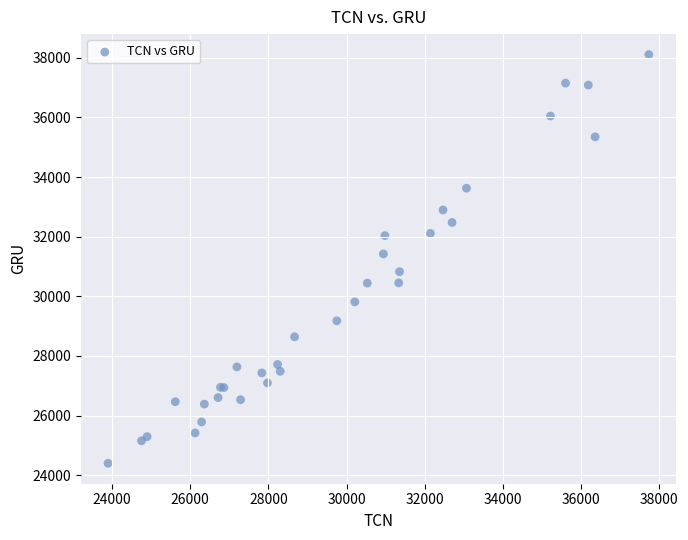

What Y value in the scatter plot is closest to 31254?

31422.1